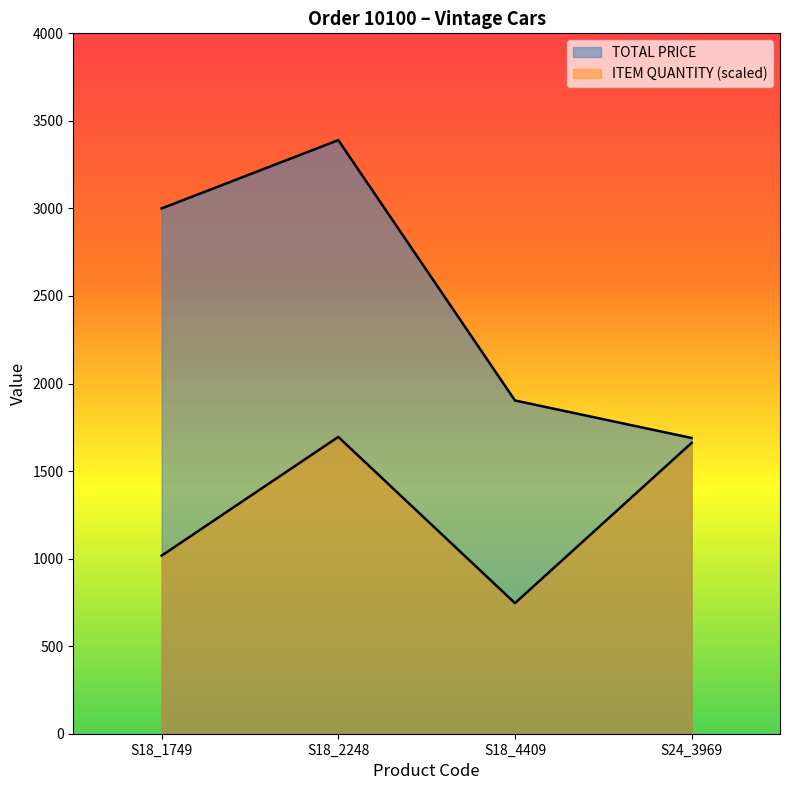

How many lines are shown in the chart?

2